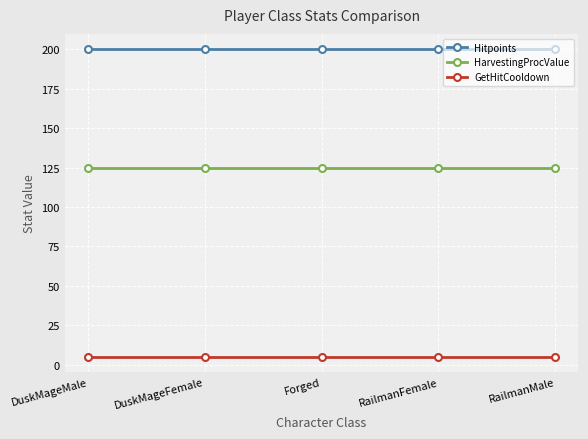

What is the difference between the highest and lowest values at Forged?

195